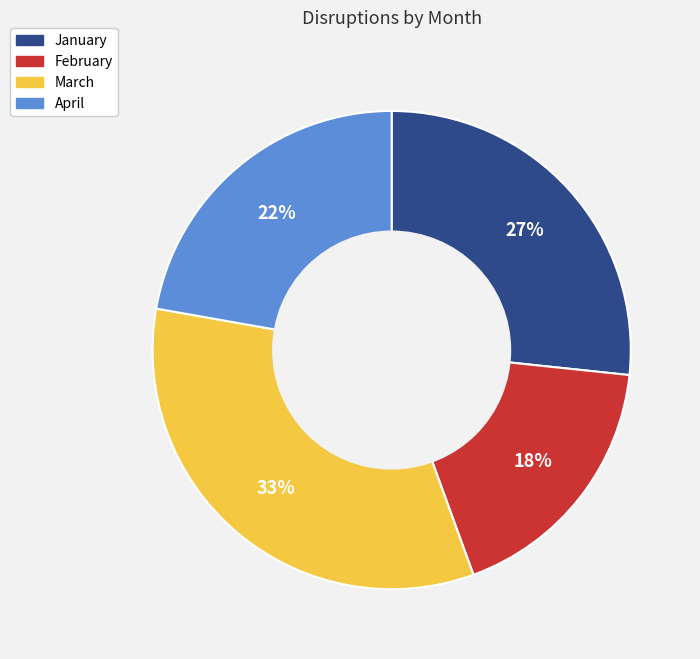

What percentage is the March slice, to the nearest percent?

33%